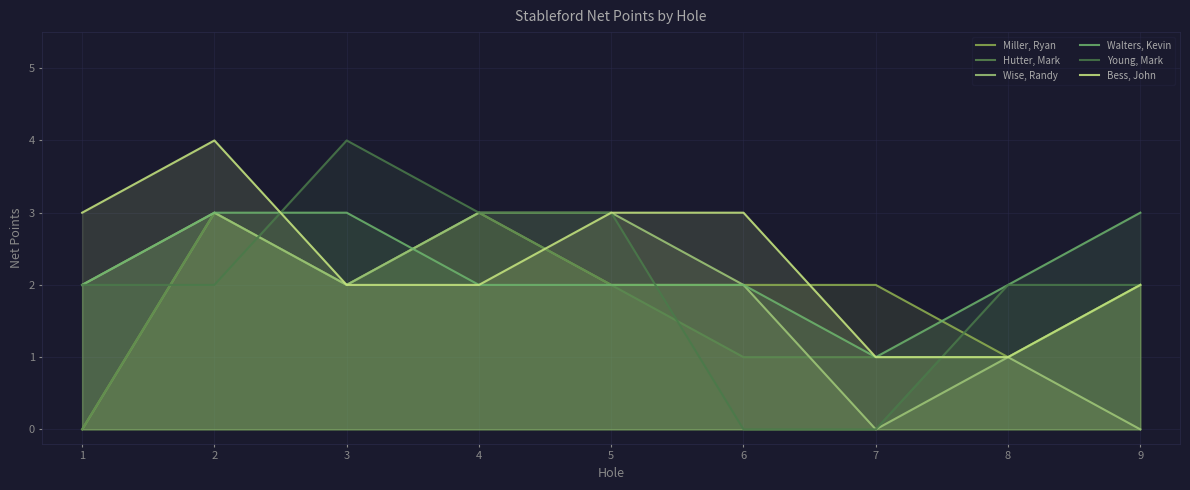

What is the difference between the Walters, Kevin values at 9 and 5?

1